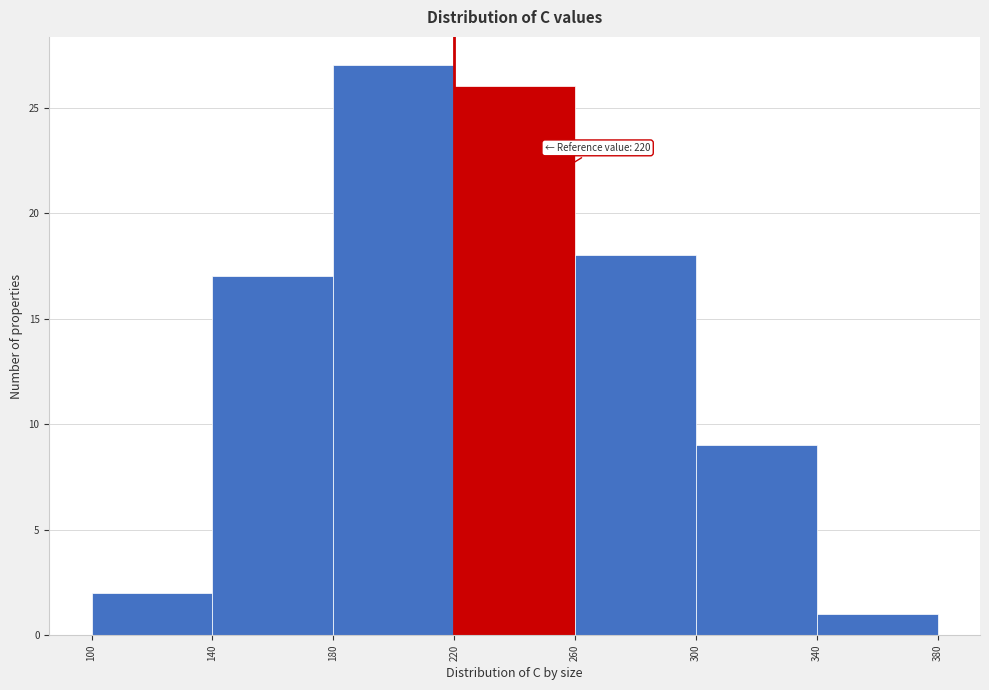

Which range on the x-axis has the tallest bar?

180 to 220